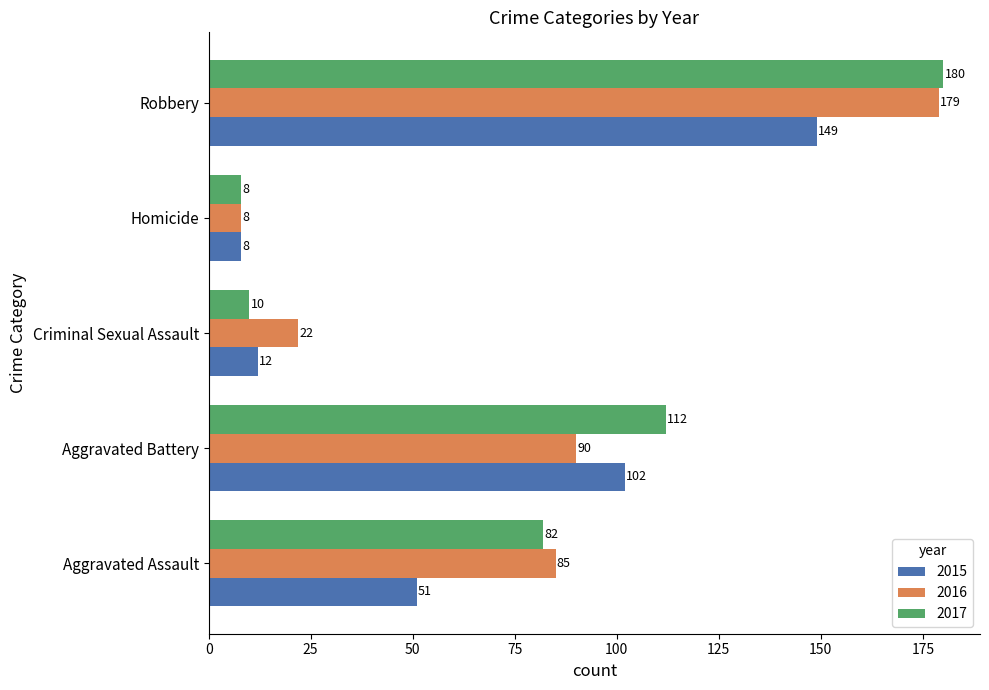

What is the smallest value displayed?

8